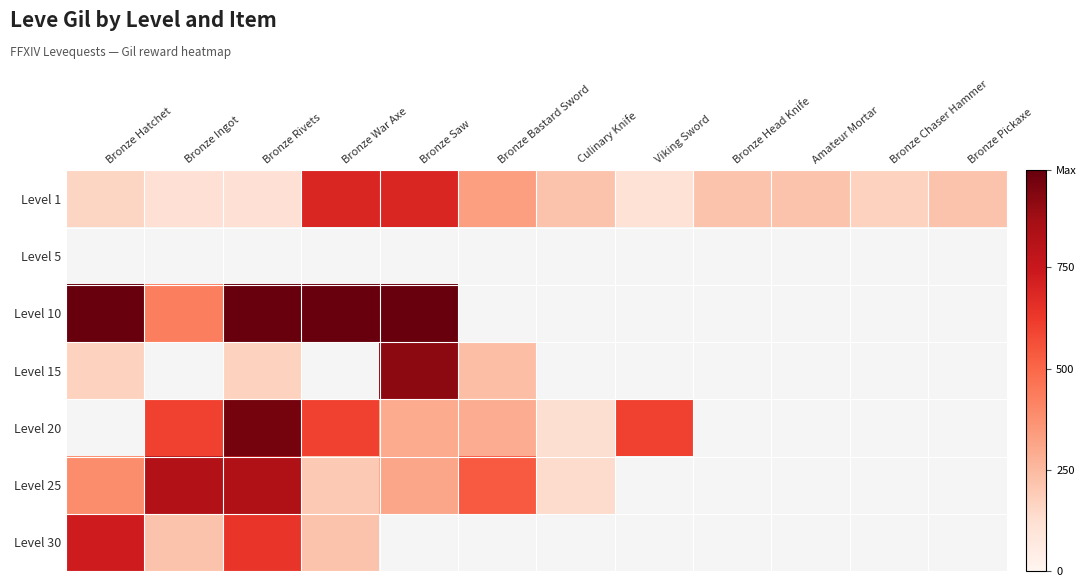

How many data points does each series have?

12